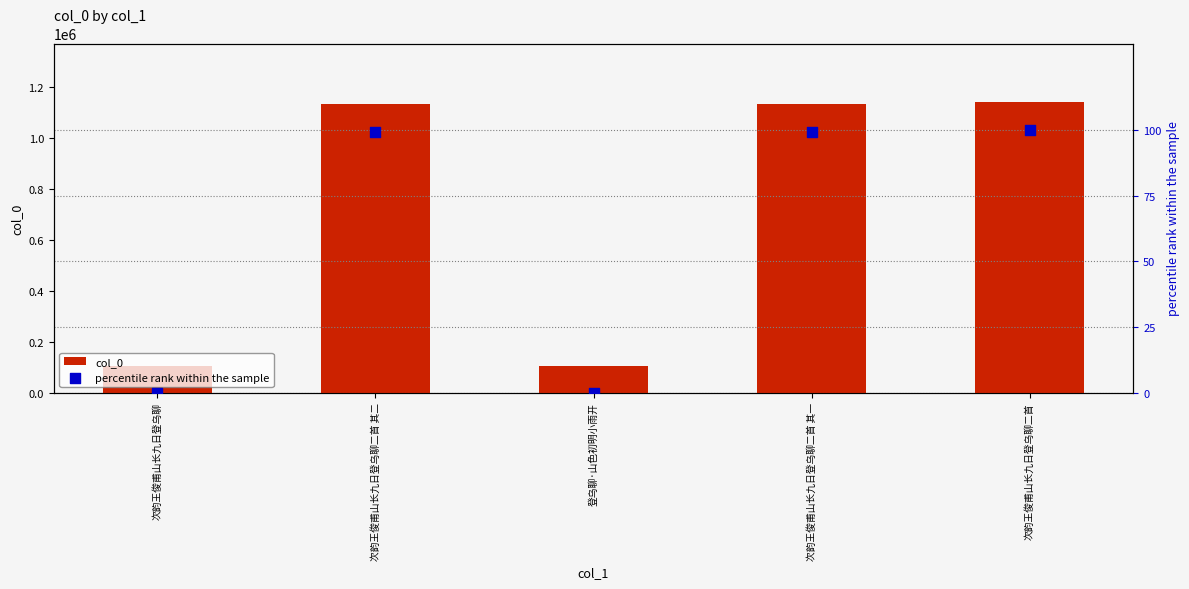

Is the value of col_0 at 登乌聊·山色初明小雨开 greater than the value of percentile rank within the sample at 次韵王俊甫山长九日登乌聊二首 其一?

Yes